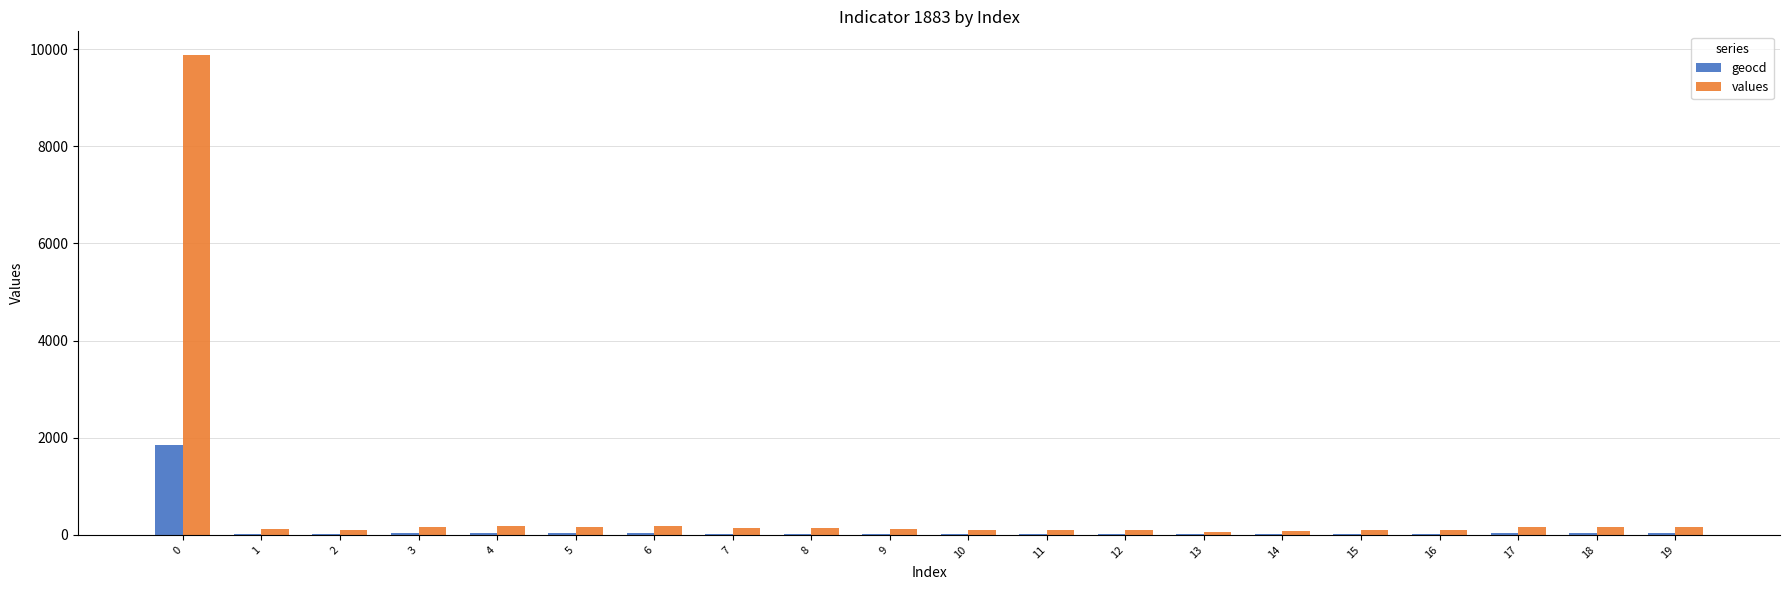

Which series changed the most between 0 and 4?

values